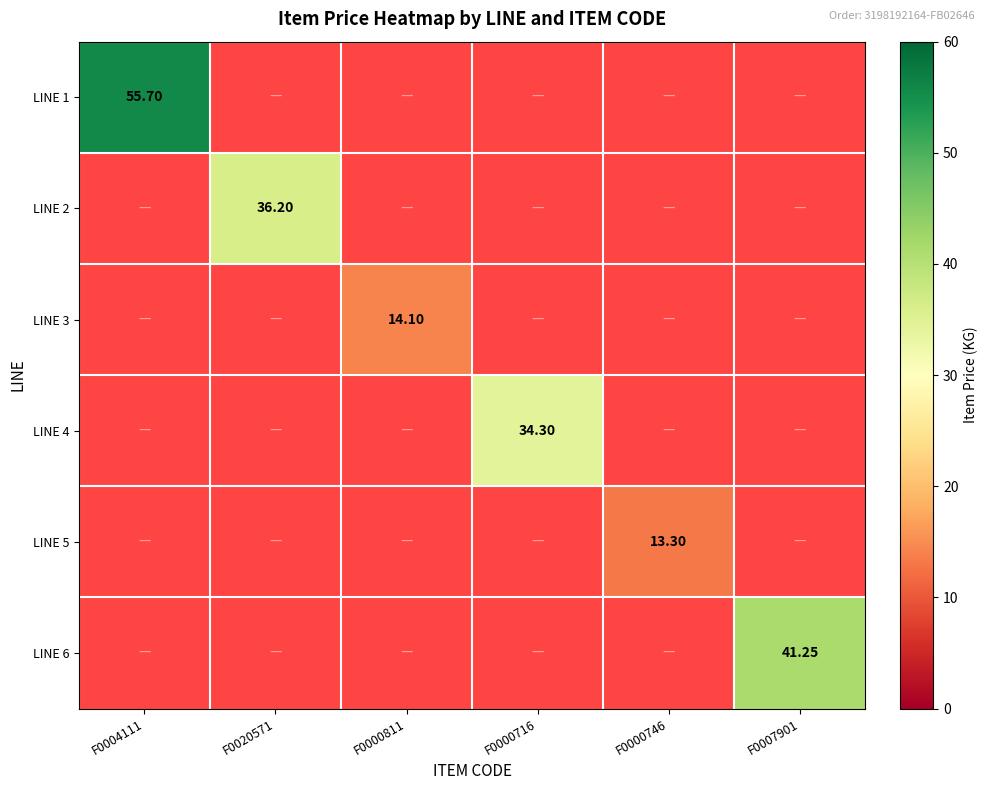

Count the number of data series in this chart.

6